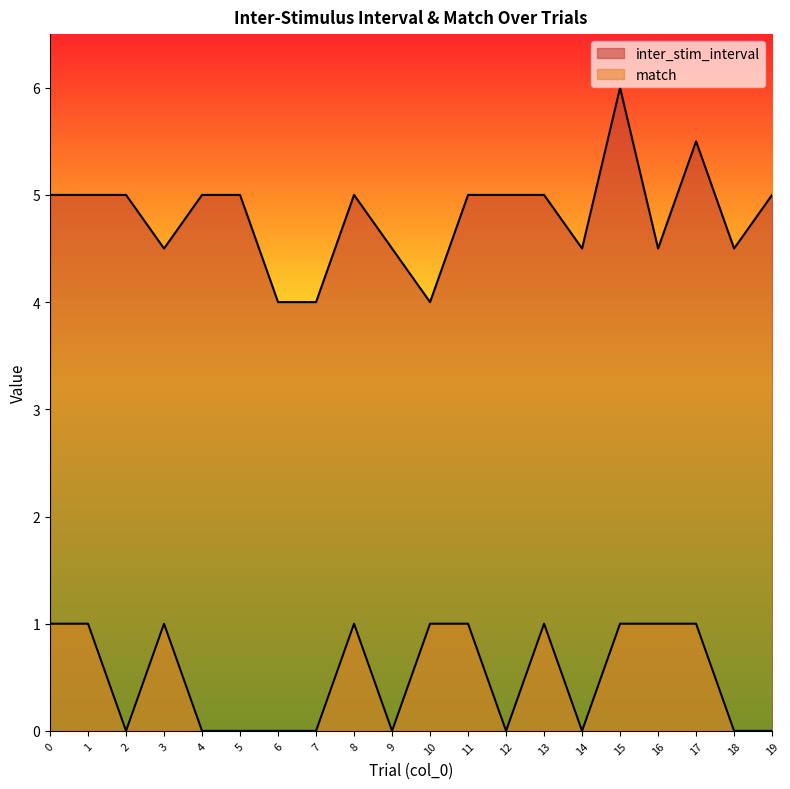

What is the value of the match point at the 9th from the left?

1.0